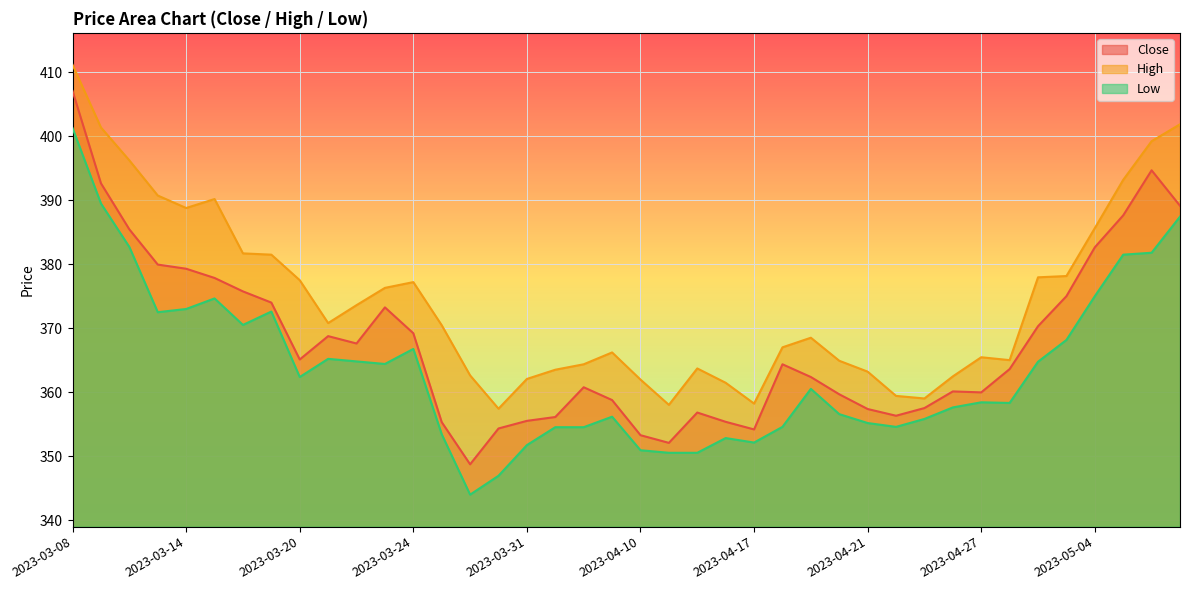

How many lines are shown in the chart?

3